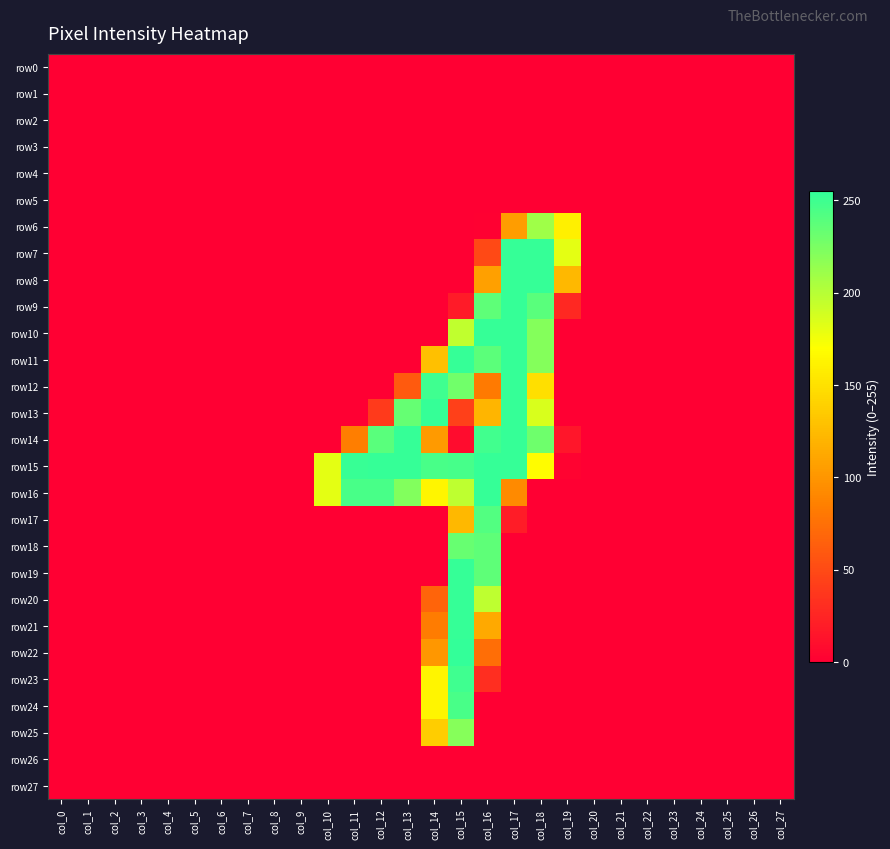

List the series in order of their peak value, lowest first.

row0, row1, row2, row3, row4, row5, row26, row27, row6, row25, row18, row17, row24, row23, row7, row8, row9, row10, row11, row12, row13, row14, row15, row16, row19, row20, row21, row22